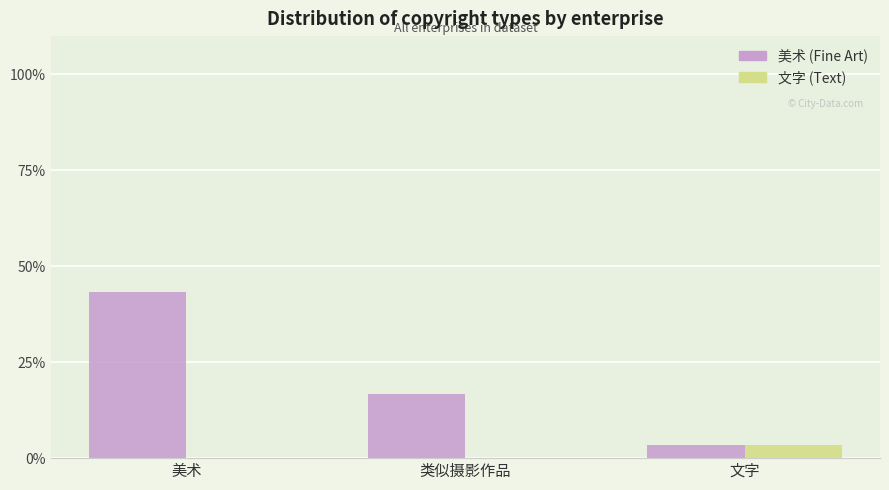

List the labels in order of 文字 (Text) value, largest first.

文字, 美术, 类似摄影作品